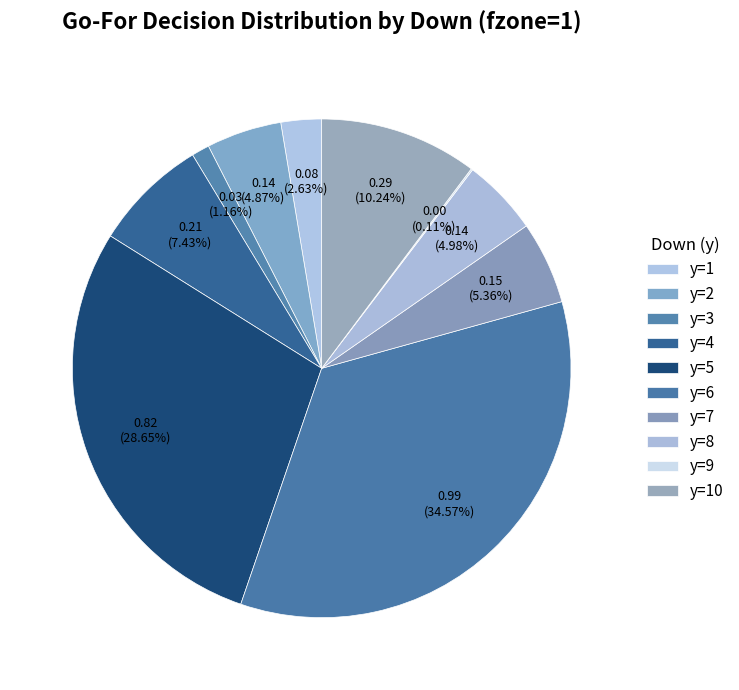

Does any single category account for the majority?

No